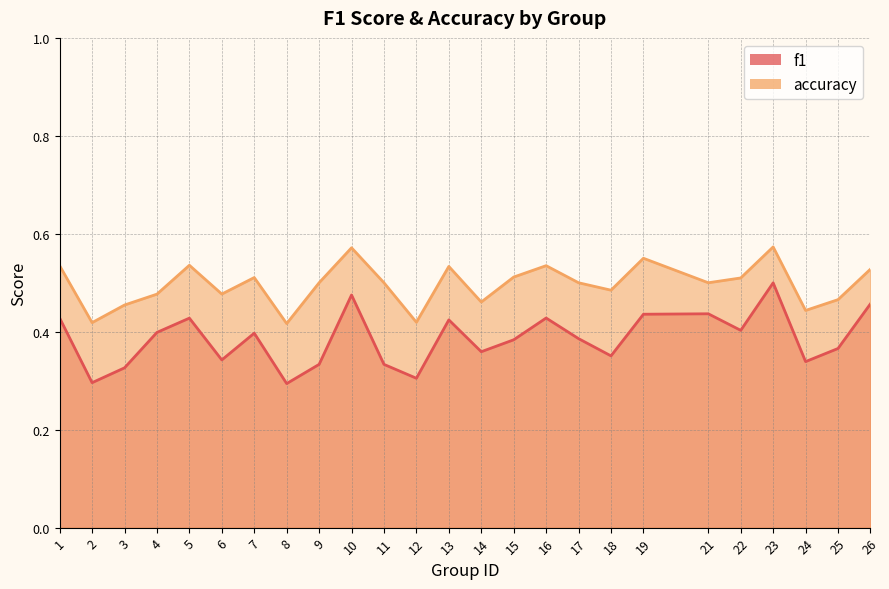

Does the chart have visible grid lines?

Yes